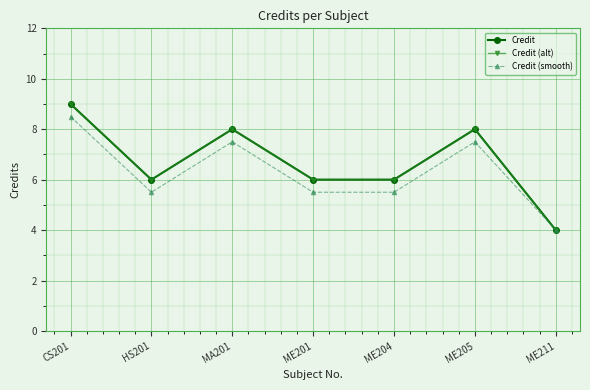

At which category is the sum across all series the highest?

CS201